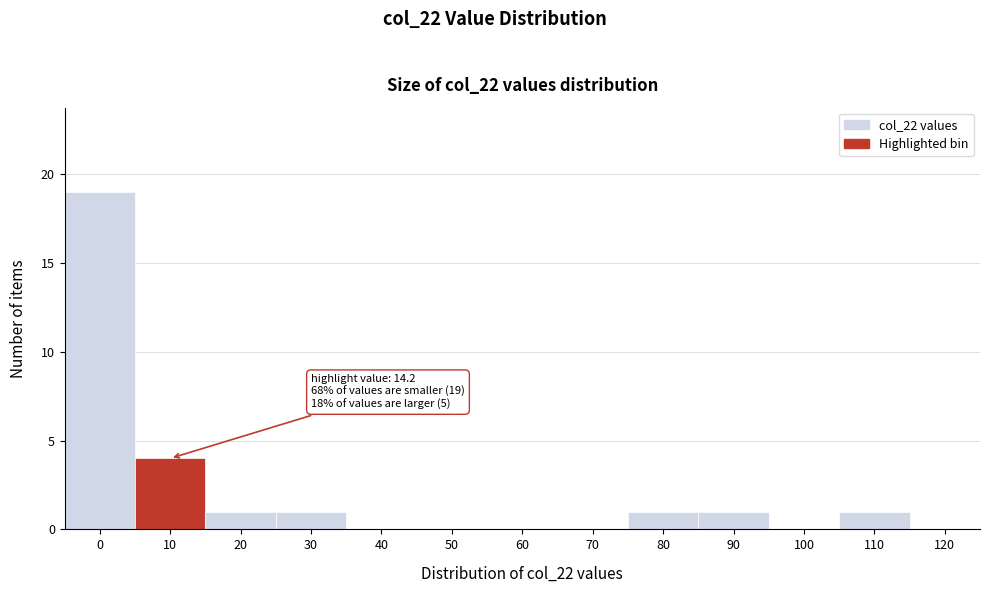

Reading left to right, extract all data points from this chart.

0=19	10=4	20=1	30=1	40=0	50=0	60=0	70=0	80=1	90=1	100=0	110=1	120=0